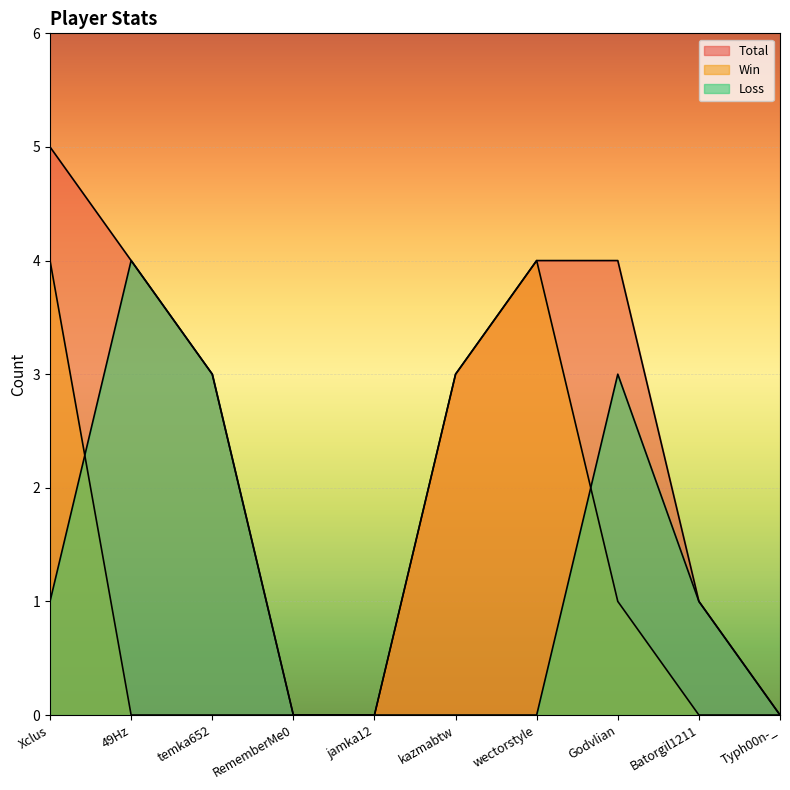

Reading right to left, list all the values displayed in this chart.

Total: Typh00n-_=0	Batorgil1211=1	Godvlian=4	wectorstyle=4	kazmabtw=3	jamka12=0	RememberMe0=0	temka652=3	49Hz=4	Xclus=5
Win: Typh00n-_=0	Batorgil1211=0	Godvlian=1	wectorstyle=4	kazmabtw=3	jamka12=0	RememberMe0=0	temka652=0	49Hz=0	Xclus=4
Loss: Typh00n-_=0	Batorgil1211=1	Godvlian=3	wectorstyle=0	kazmabtw=0	jamka12=0	RememberMe0=0	temka652=3	49Hz=4	Xclus=1